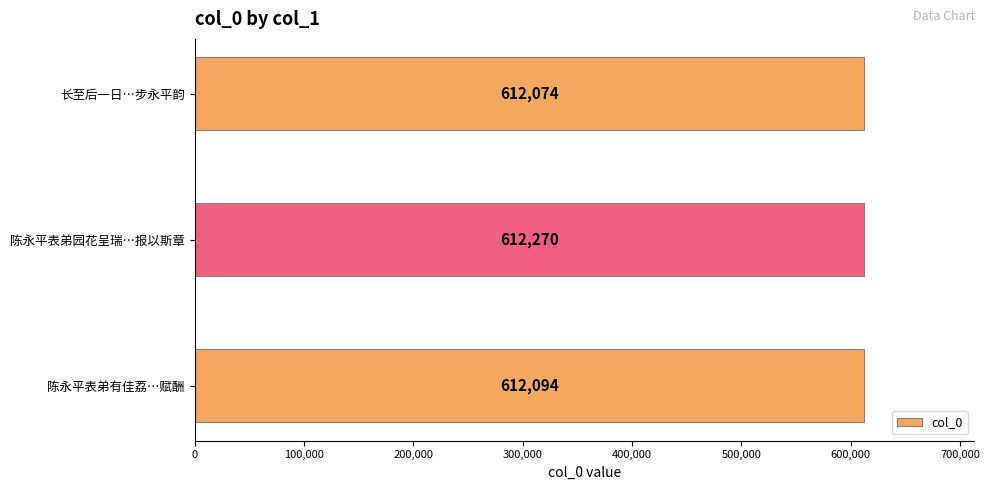

Count the values in the range 612074 to 612270.

3